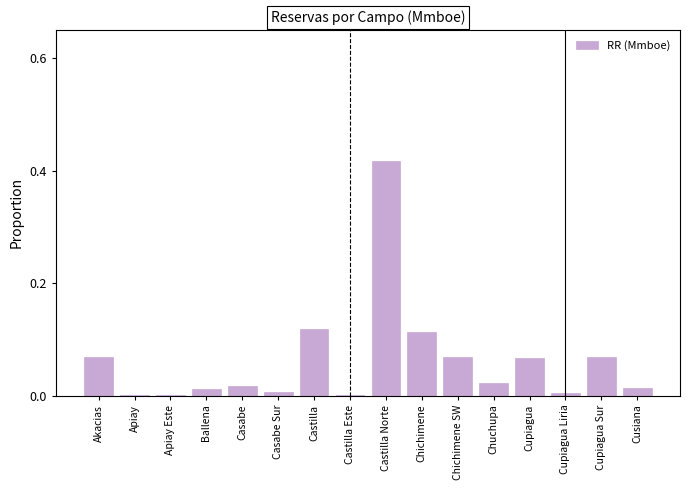

Which has a higher value, Cupiagua or Castilla Norte?

Castilla Norte